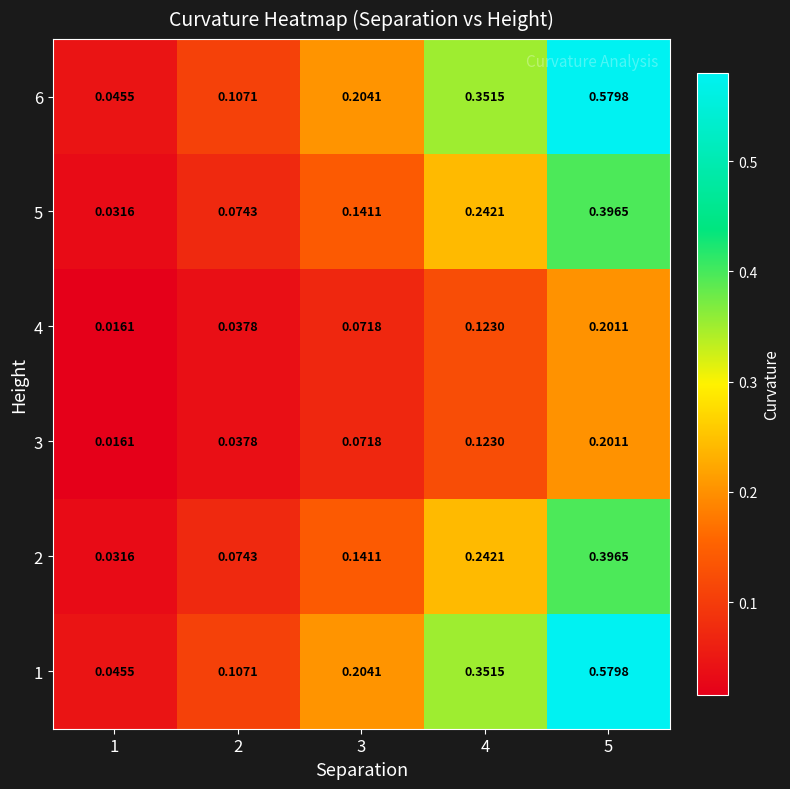

Is the value of 4 at 3 greater than the value of 5 at 2?

No